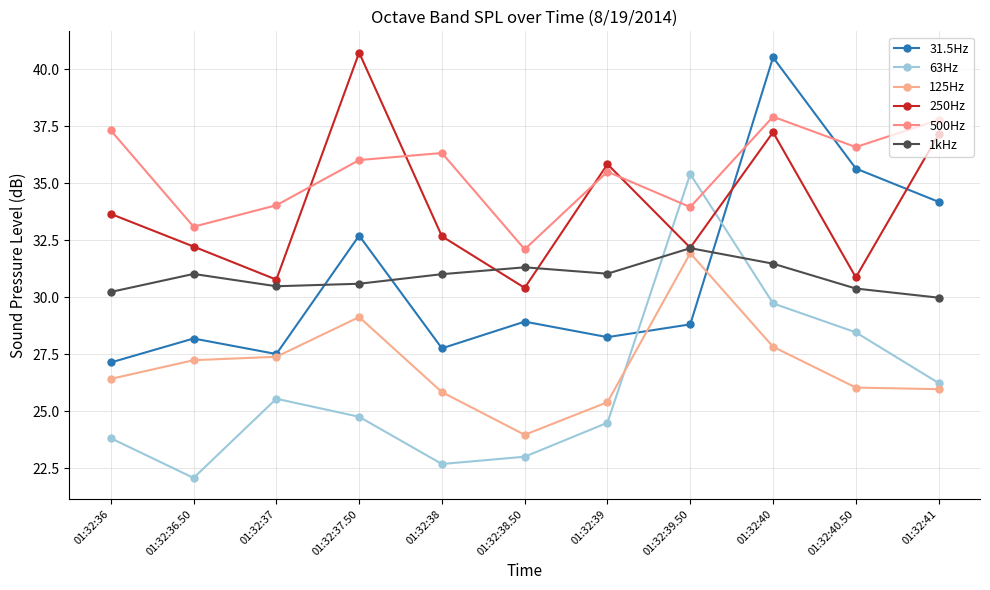

The value of 500Hz at 01:32:38.50 is 32.1. True or false?

True